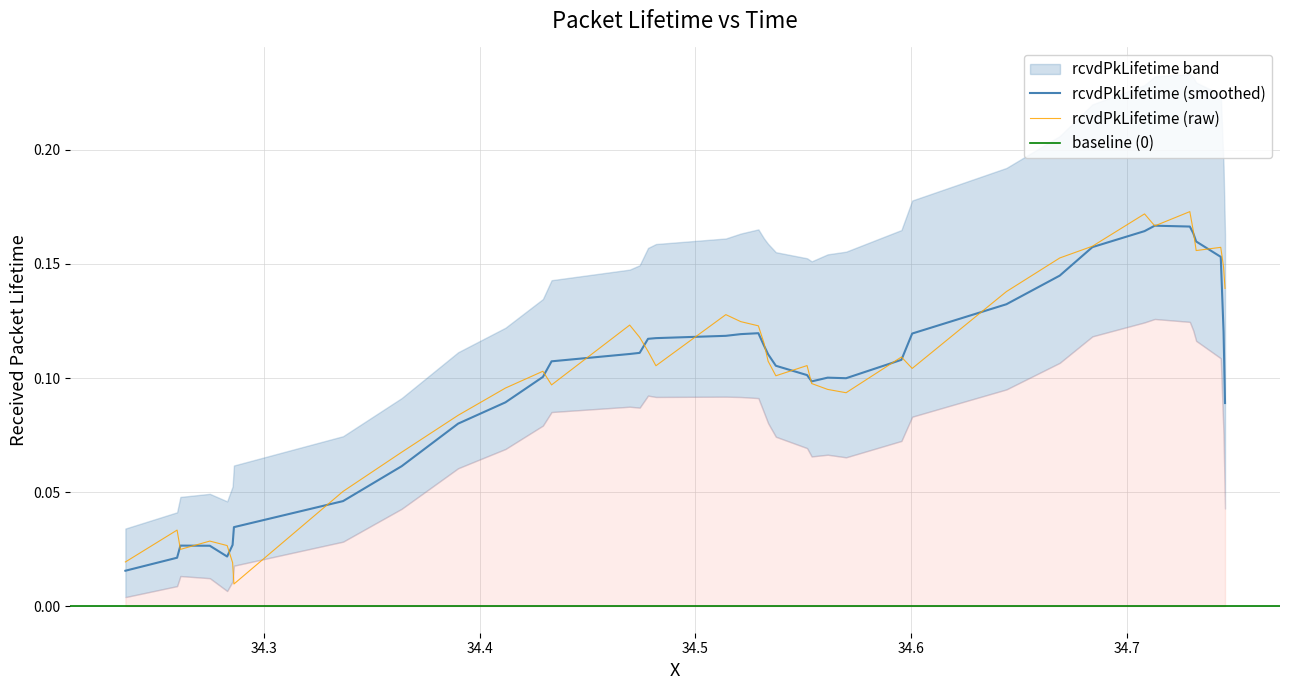

What is the difference between the maximum and second lowest values?

0.2